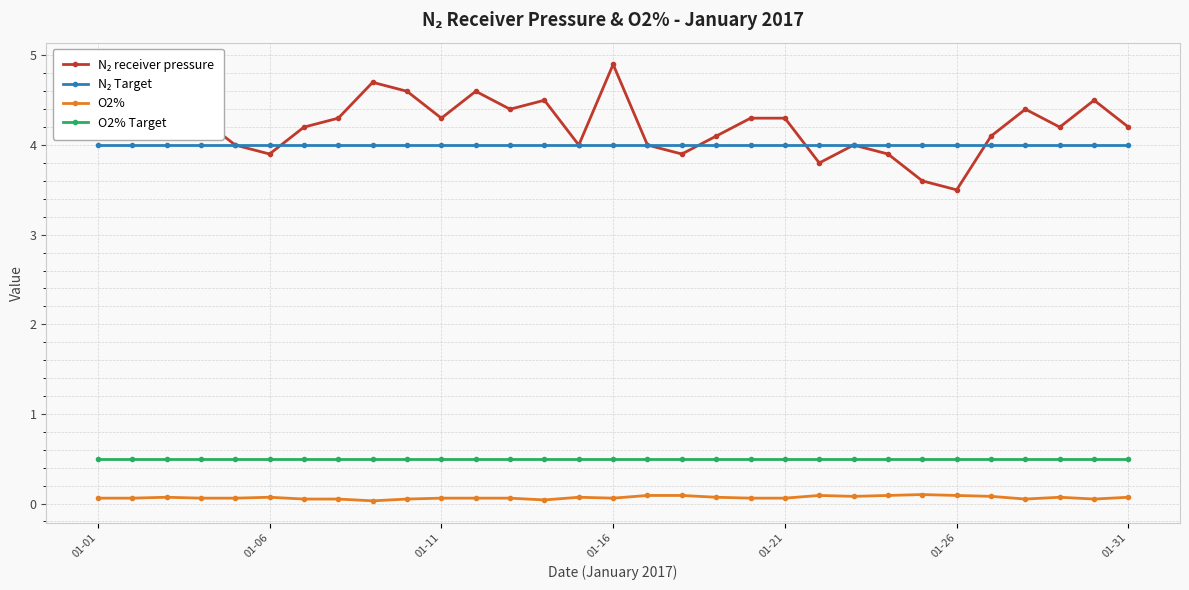

What is the maximum value shown in the chart?

4.9